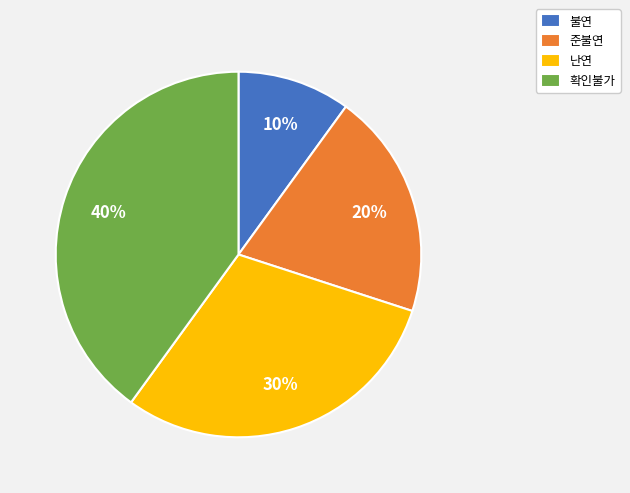

How many slices are in this pie chart?

4